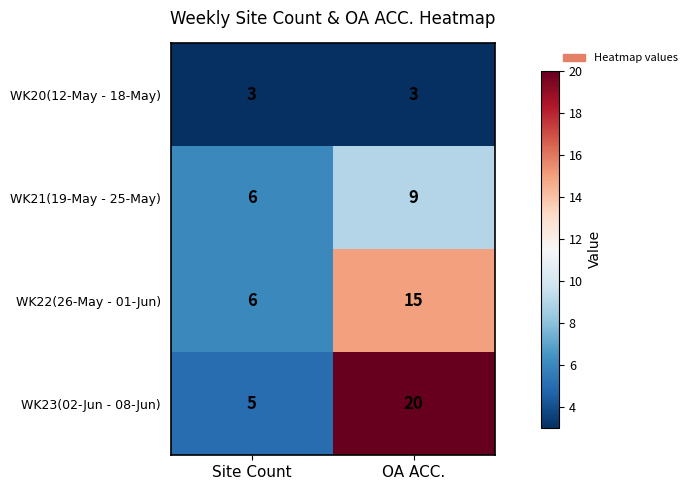

What is the total value across all series at OA ACC.?

47